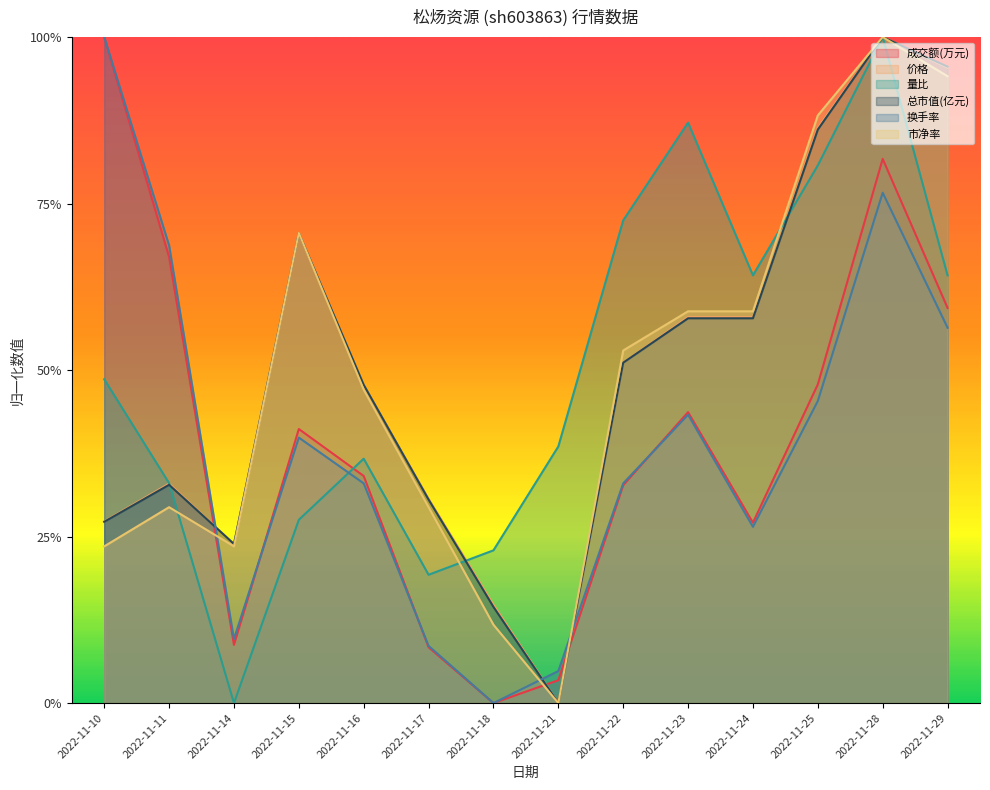

True or false: 成交额(万元) and 价格 cross at least once.

True